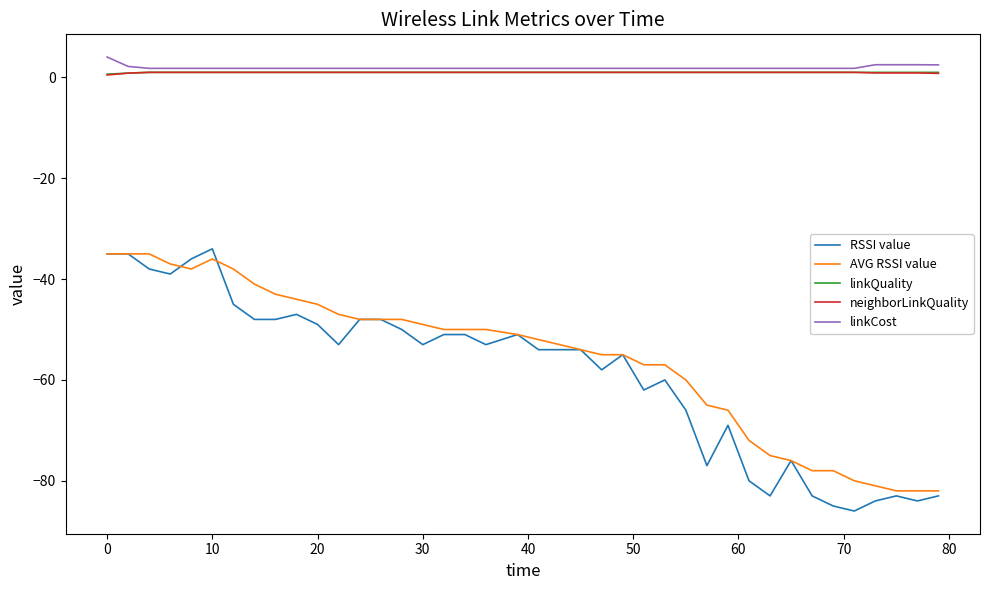

True or false: neighborLinkQuality and AVG RSSI value cross at least once.

False